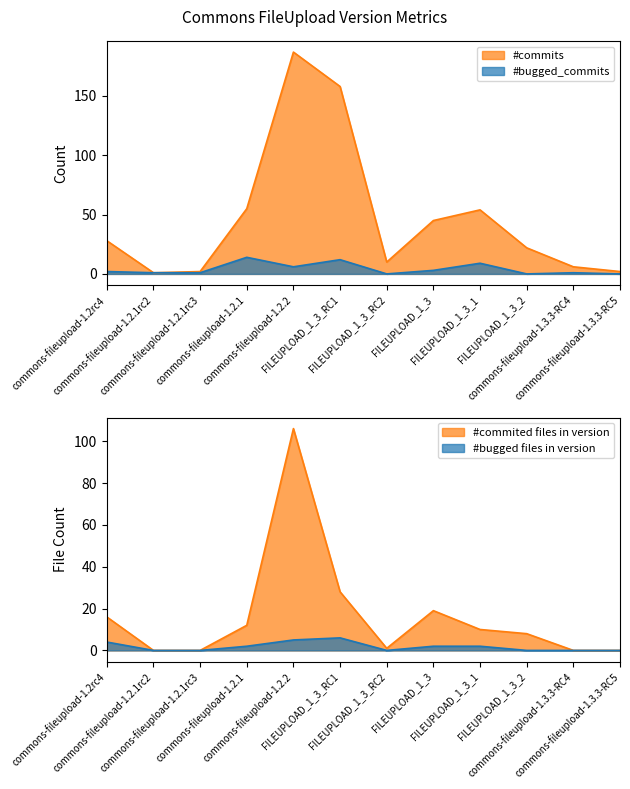

How many data points in #bugged_commits are less than 2?

6